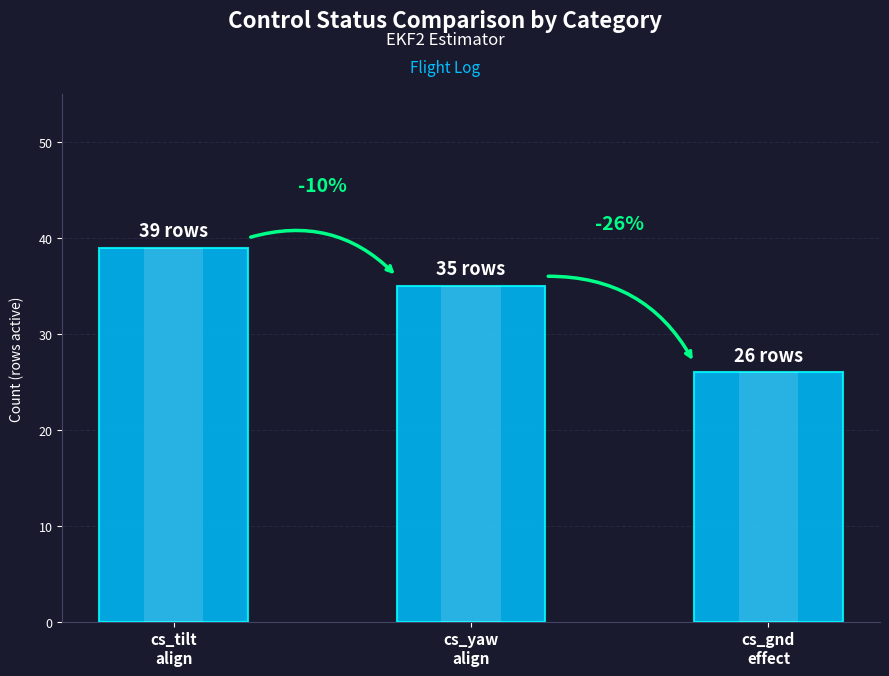

Where is the data nearest to the value 32?

cs_yaw
align